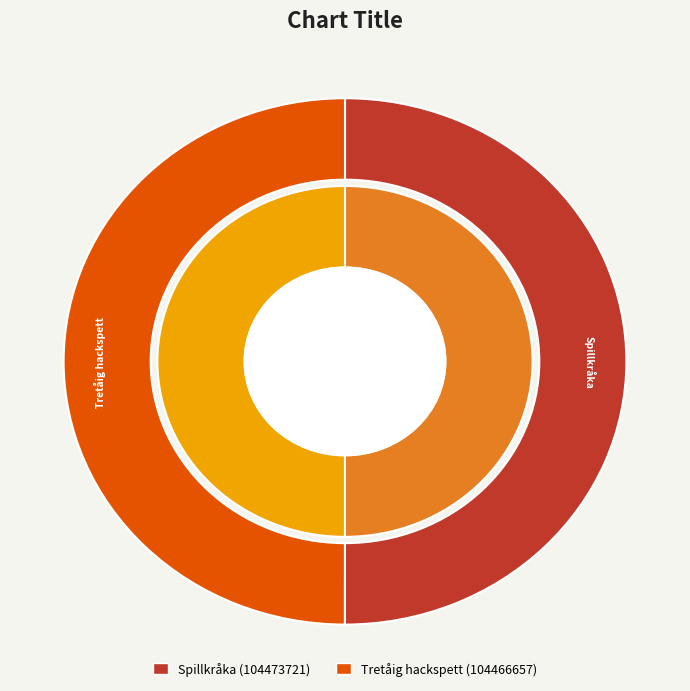

To the nearest percent, what is the combined percentage of Tretåig hackspett (104466657) and Spillkråka (104473721)?

100%